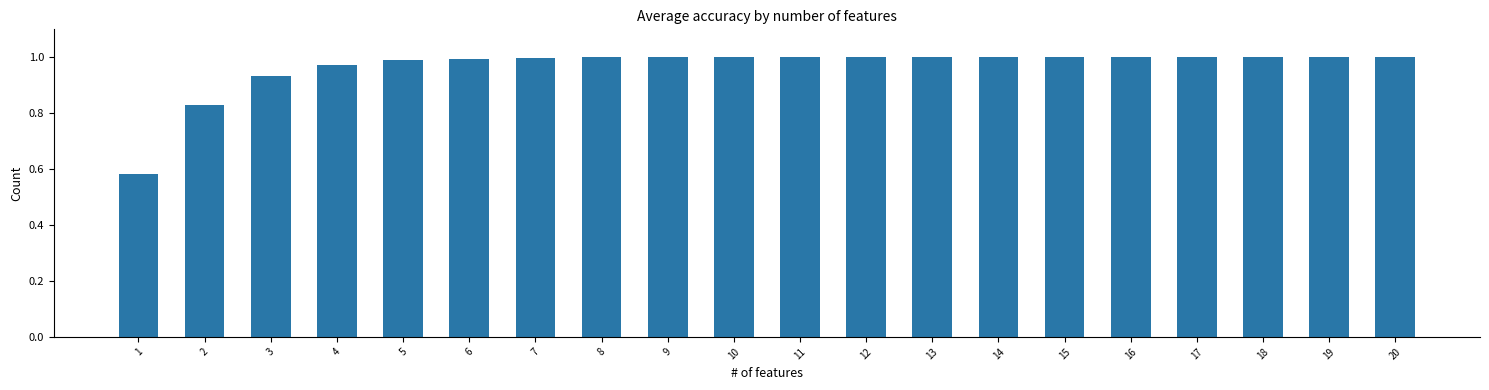

Between 4 and 16, which is larger?

16